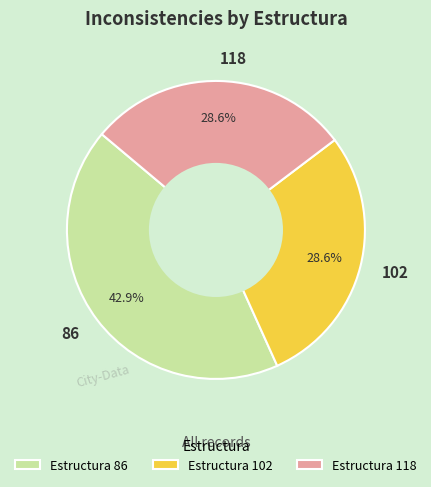

What is the total percentage of 102 and 118?

57.1%